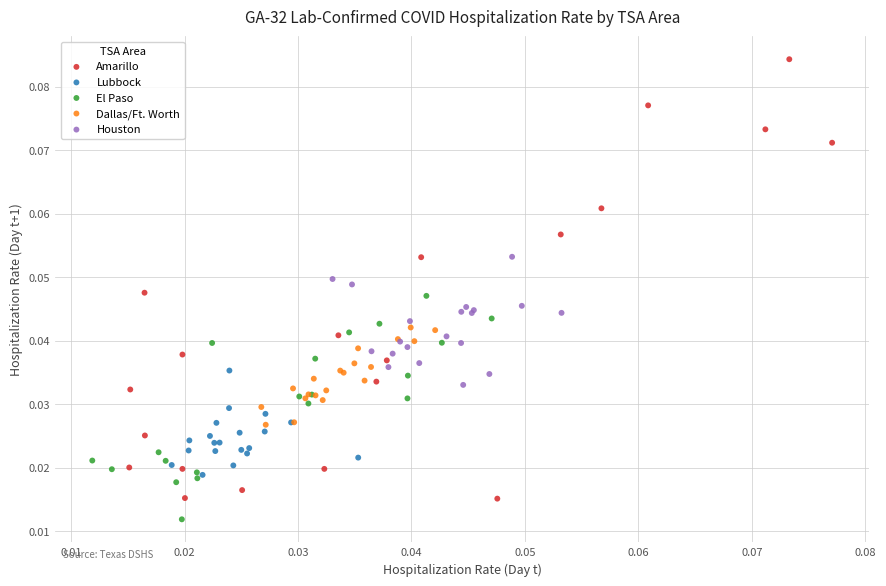

Which series reaches the maximum Y coordinate?

Amarillo